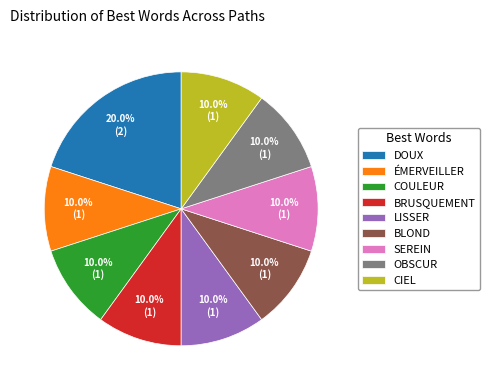

What is the ratio of the value at OBSCUR to the value at COULEUR?

1.0